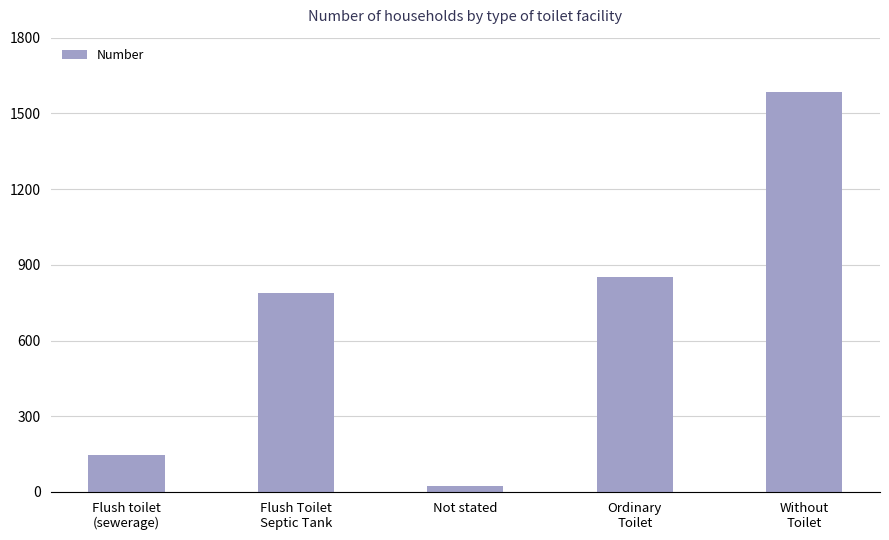

The value at Ordinary
Toilet is 850. True or false?

True